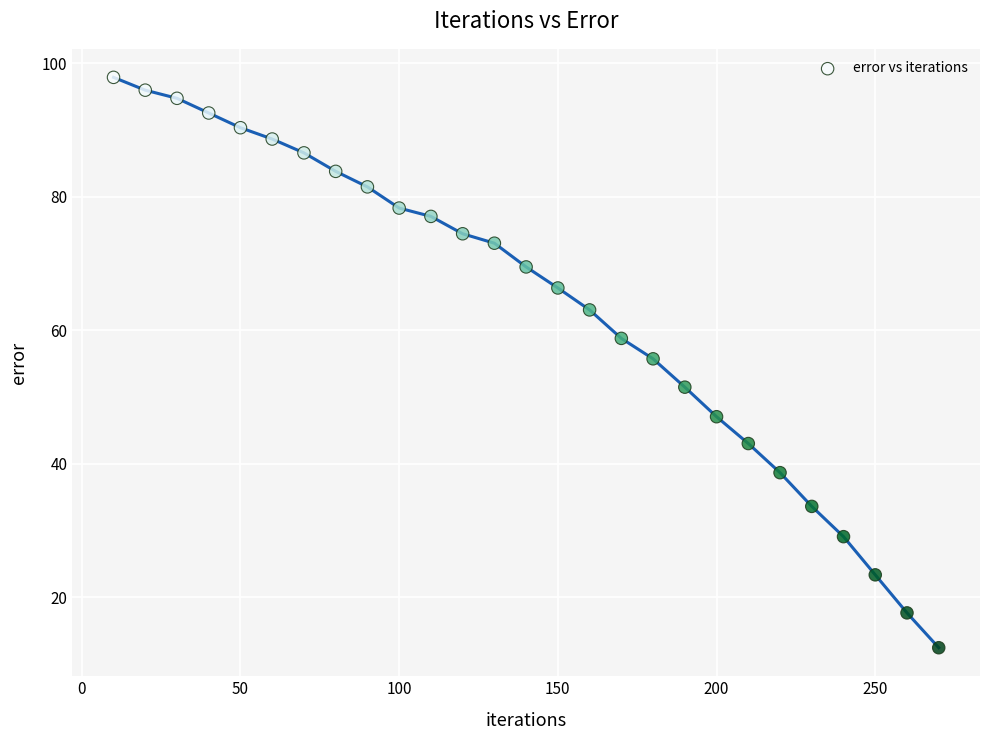

What is the range of Y values (max minus min)?

85.5